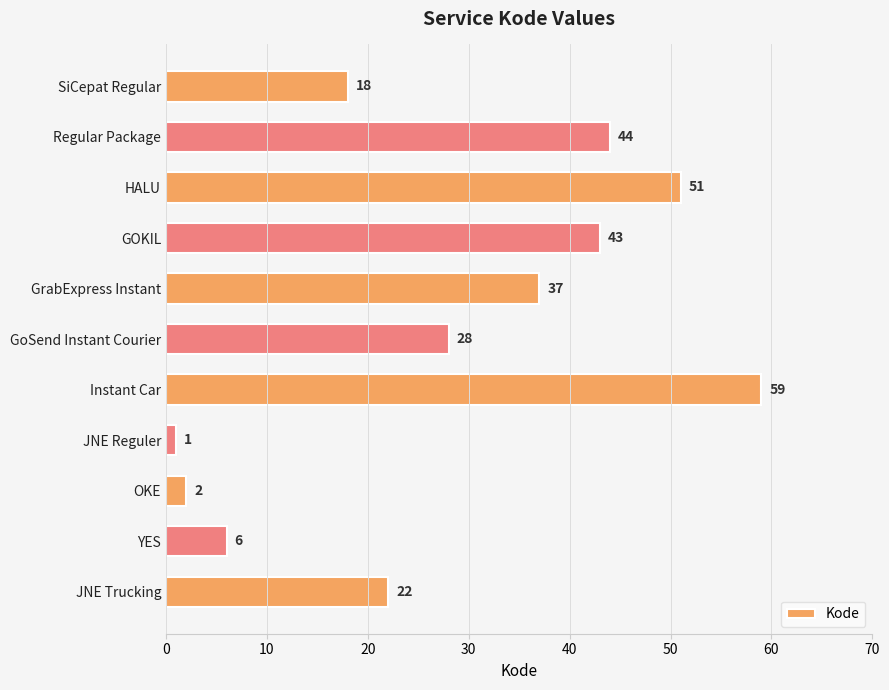

Rank the categories by value from highest to lowest.

Instant Car, HALU, Regular Package, GOKIL, GrabExpress Instant, GoSend Instant Courier, JNE Trucking, SiCepat Regular, YES, OKE, JNE Reguler